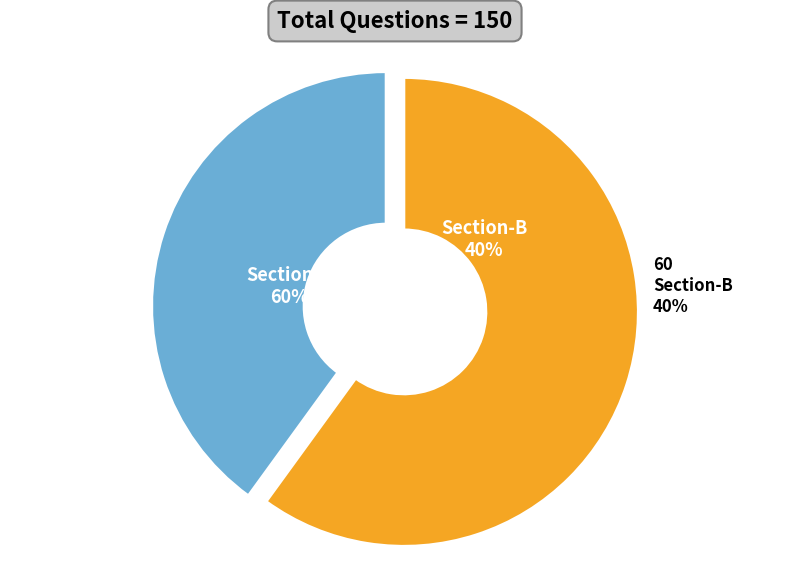

Is the sum of Section-A and Section-B greater than half?

Yes